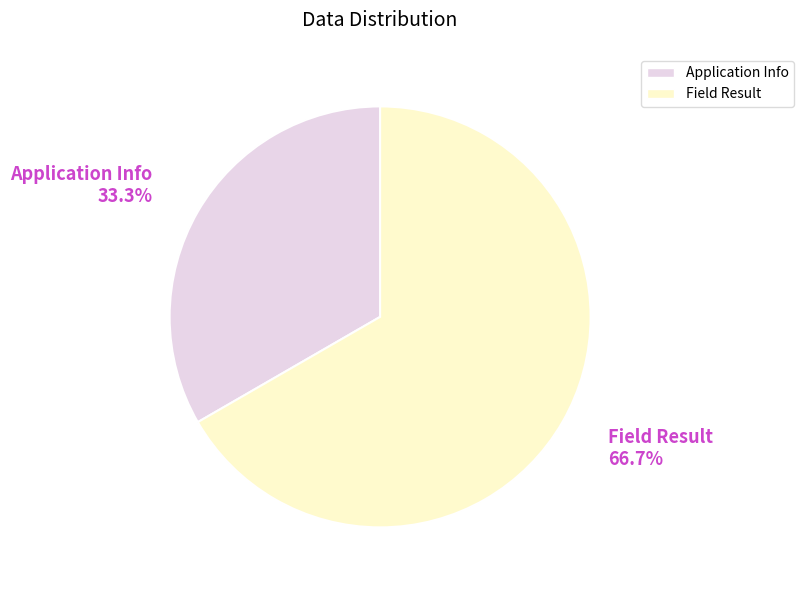

Do Application Info and Field Result together represent more than half of the pie?

Yes